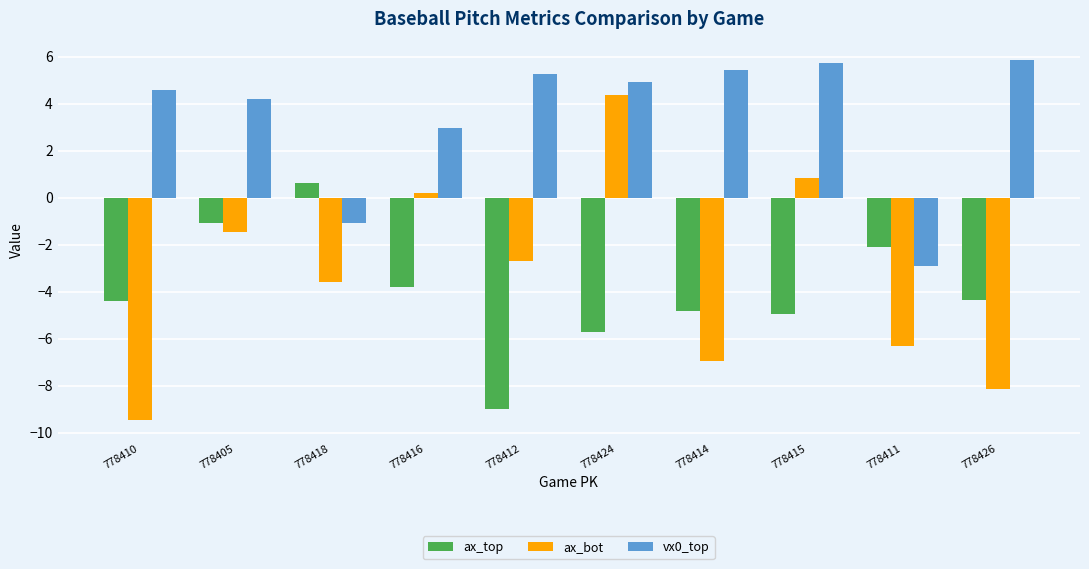

How many positive values does the ax_top series have?

1